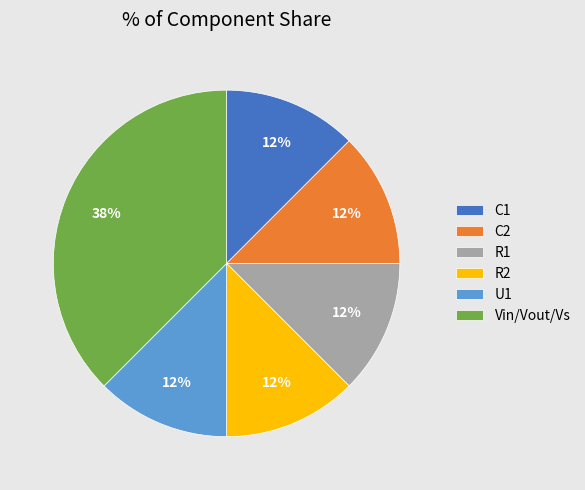

The Vin/Vout/Vs slice represents 26% of the pie. True or false?

False